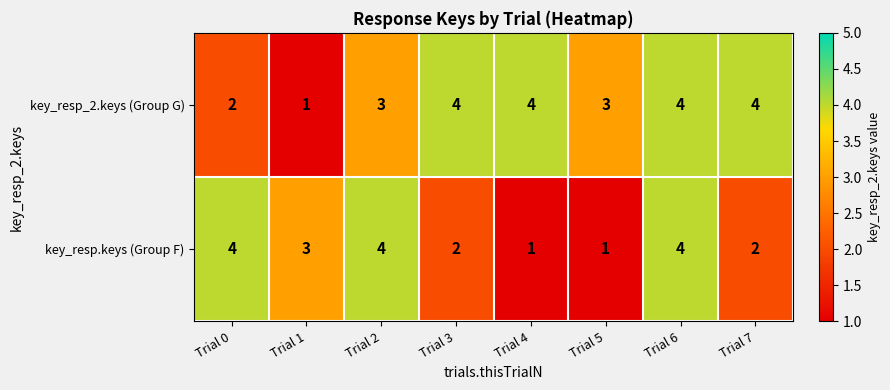

What is the total value across all series at Trial 7?

6